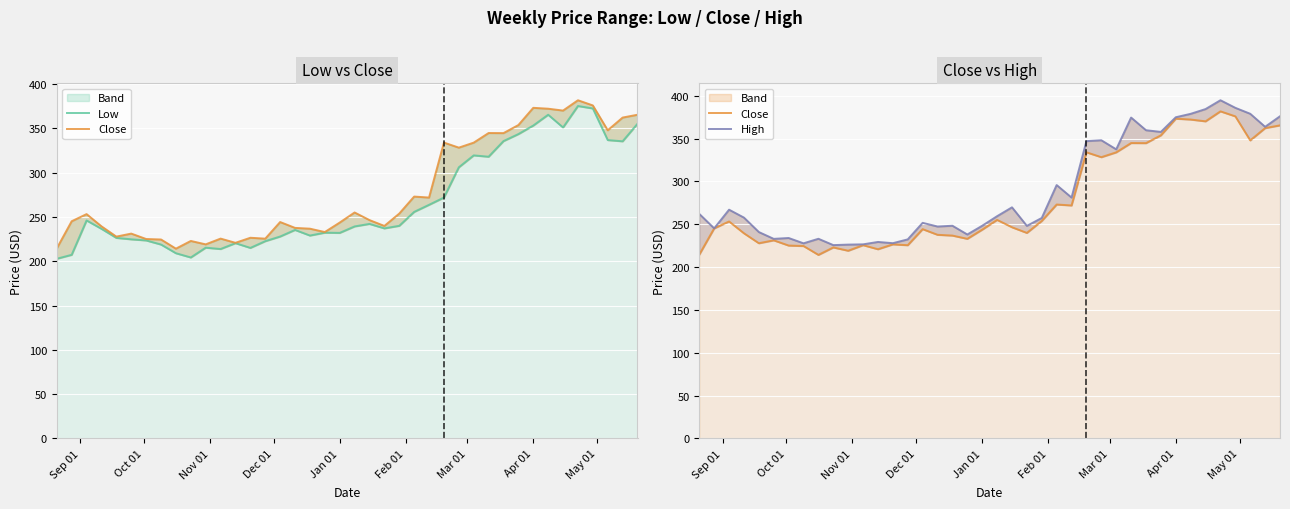

True or false: Close has more than 2 points higher than both neighbors.

True